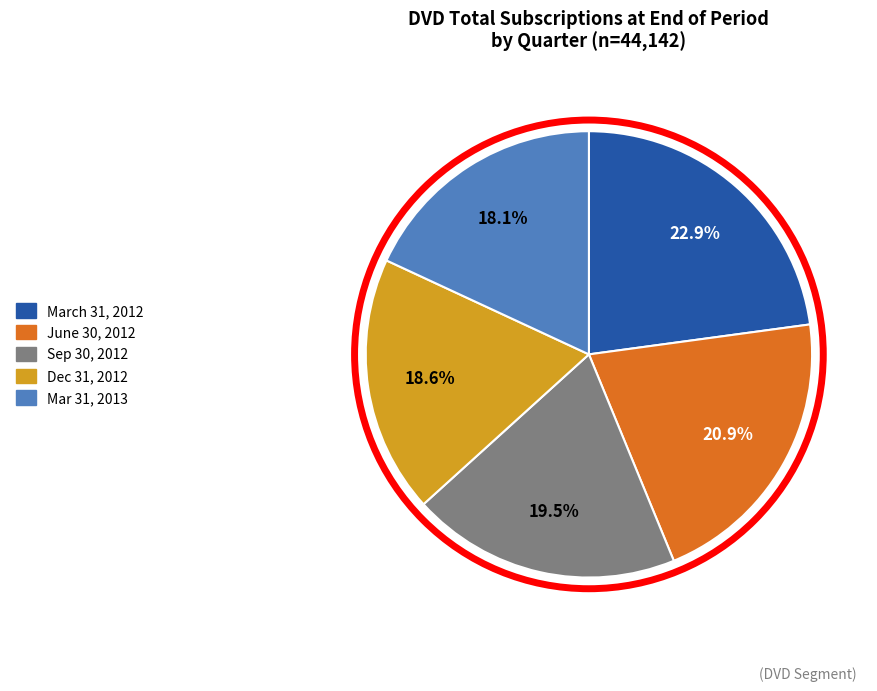

Rank the categories by value from highest to lowest.

March 31, 2012, June 30, 2012, Sep 30, 2012, Dec 31, 2012, Mar 31, 2013